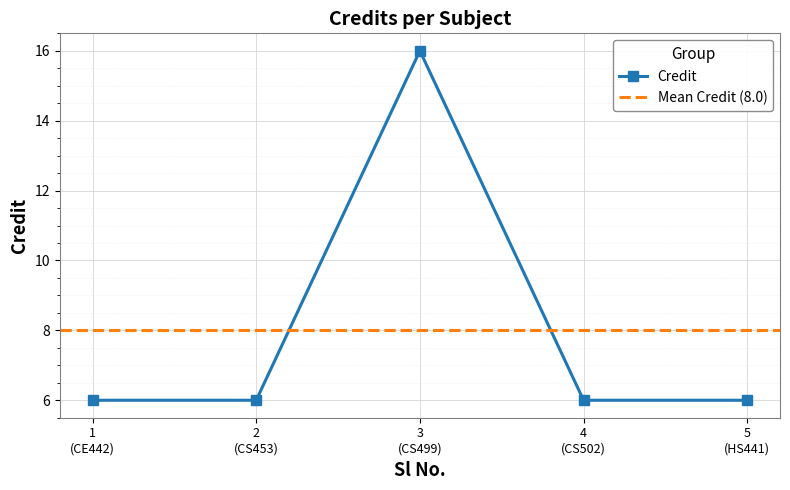

What is the minimum value for Credit?

6